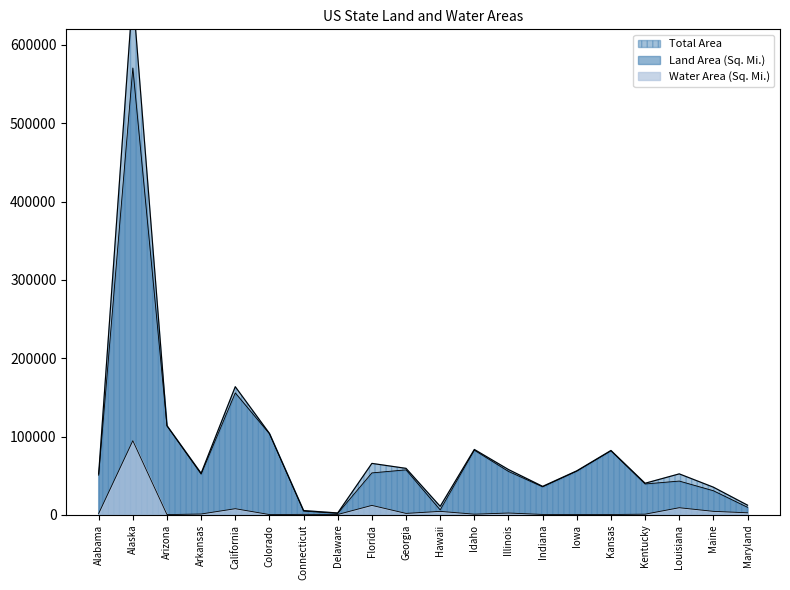

The Land Area (Sq. Mi.) series shows 17918 at Florida. True or false?

False